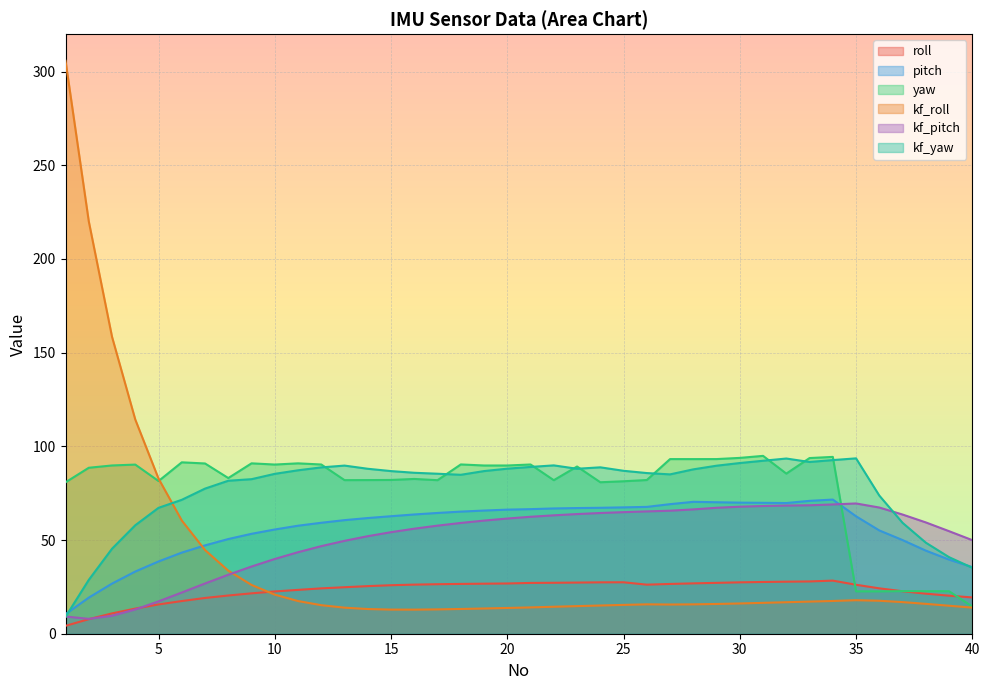

At how many categories does at least one series exceed 278?

1